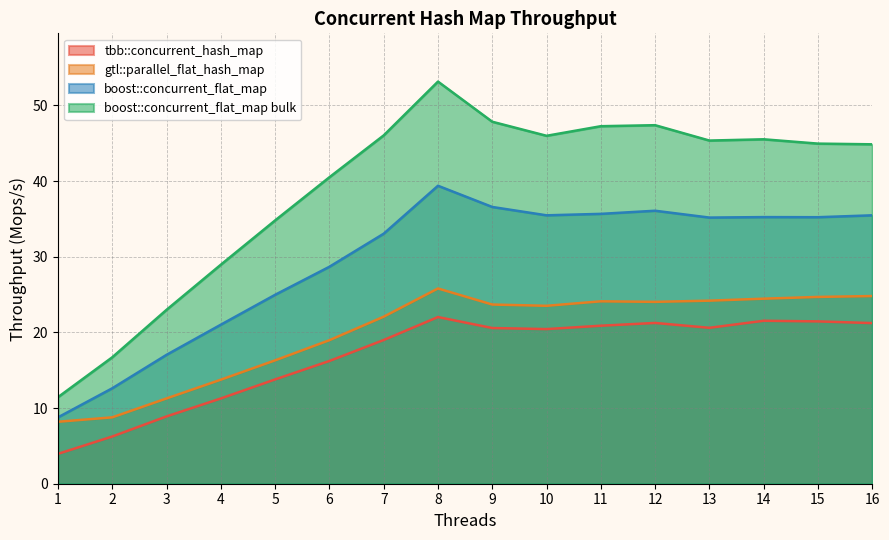

Reading left to right, list all the values displayed in this chart.

tbb::concurrent_hash_map: 3.9	6.2	8.9	11.3	13.8	16.2	19.0	22.0	20.6	20.4	20.9	21.2	20.6	21.5	21.5	21.2
gtl::parallel_flat_hash_map: 8.2	8.8	11.3	13.7	16.3	19.0	22.1	25.8	23.7	23.5	24.1	24.0	24.2	24.5	24.7	24.8
boost::concurrent_flat_map: 8.8	12.6	17.0	21.0	25.0	28.7	33.0	39.4	36.6	35.5	35.7	36.1	35.2	35.2	35.2	35.5
boost::concurrent_flat_map bulk: 11.4	16.7	23.0	28.9	34.8	40.5	46.0	53.1	47.8	46.0	47.2	47.4	45.3	45.5	44.9	44.8